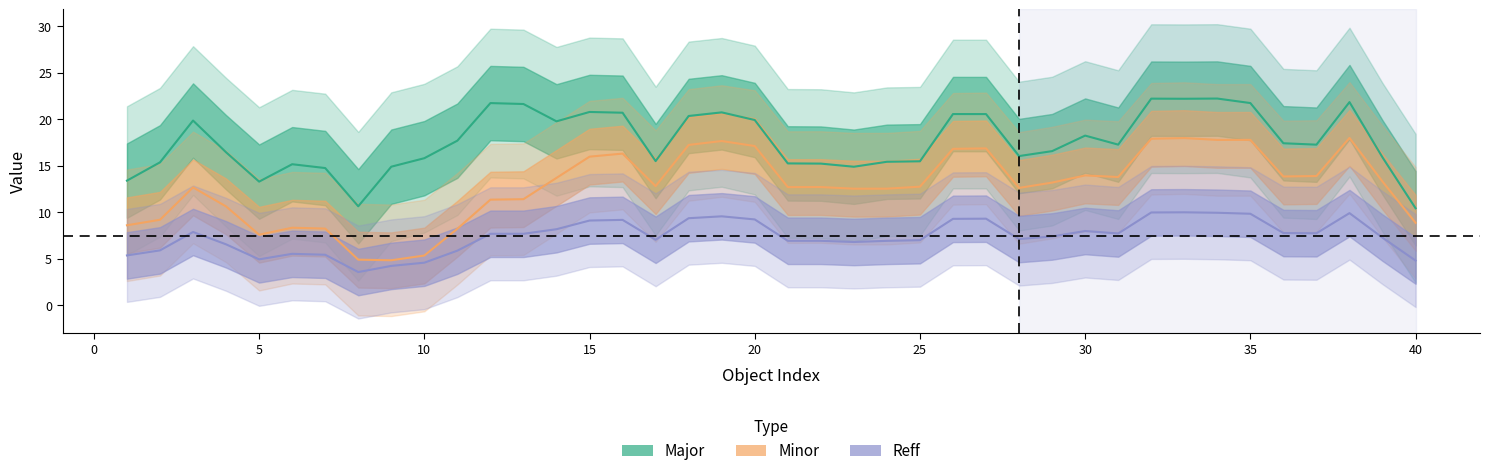

What are all the series names shown in the legend?

Major, Minor, Reff